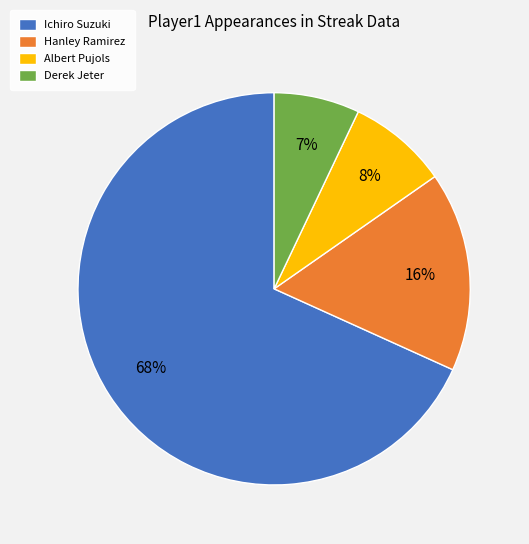

Which has a higher value, Albert Pujols or Hanley Ramirez?

Hanley Ramirez